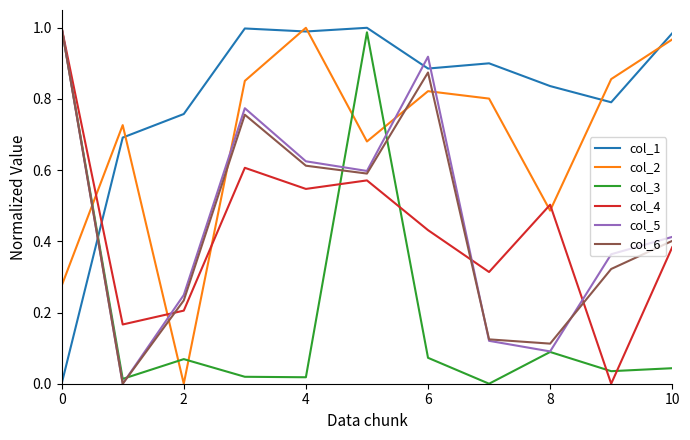

Which series has the largest total across all categories?

col_1